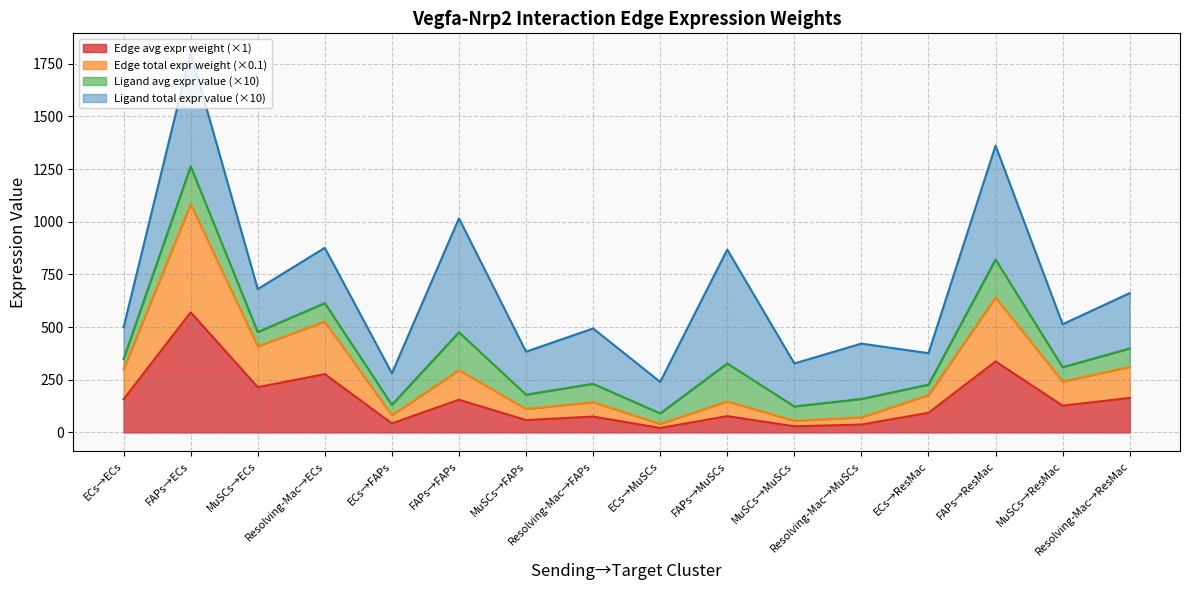

The value of Edge total expression weight at MuSCs→ResMac is 361.7. True or false?

False